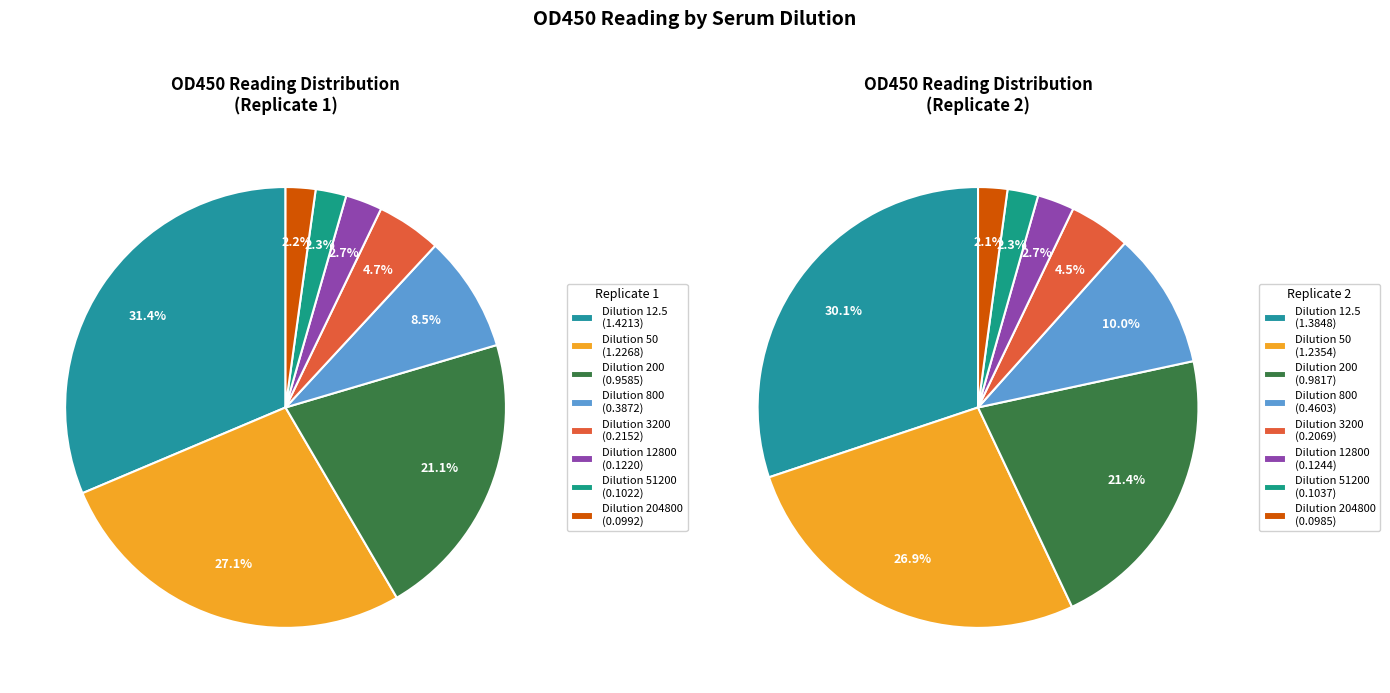

Rank the series at 200 from highest to lowest value.

Replicate 2, Replicate 1